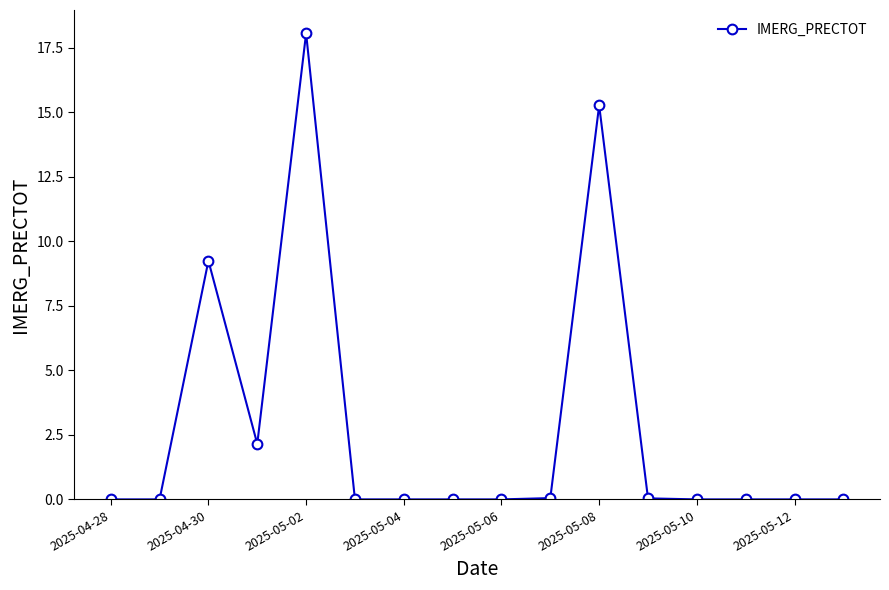

What is the greatest value displayed?

18.1